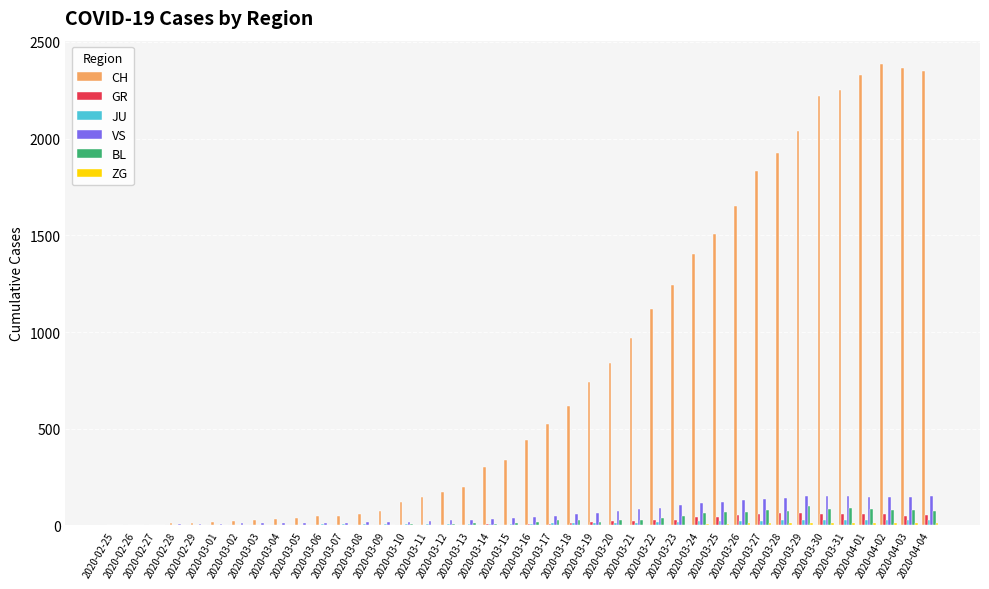

Which series has the largest total across all categories?

CH